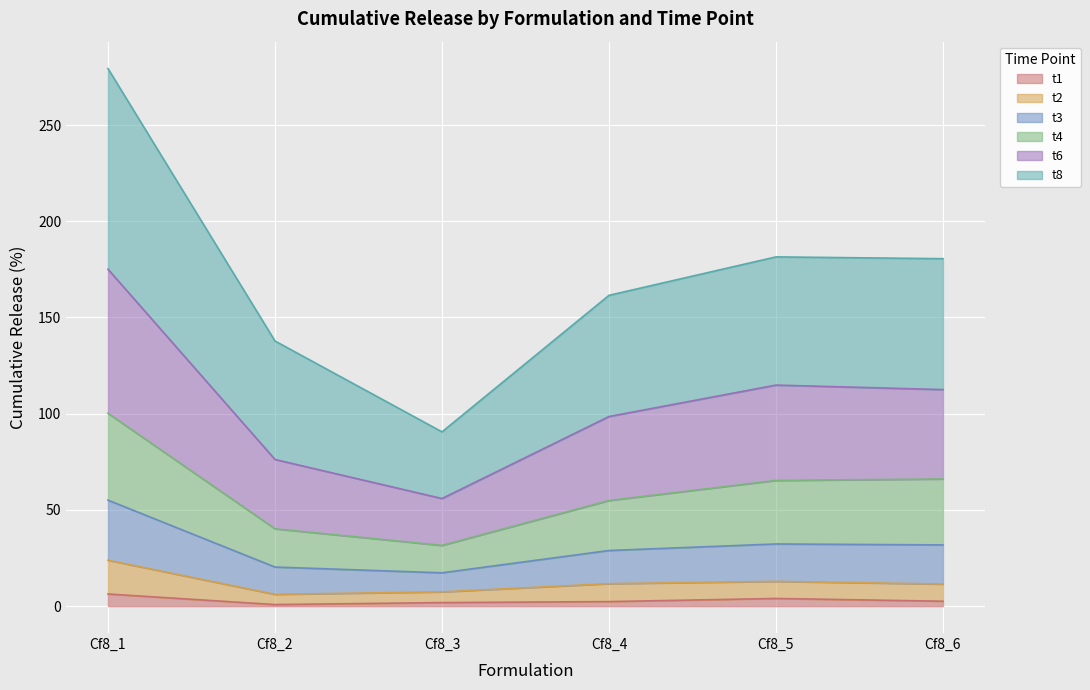

At which category does t1 reach its first local peak?

Cf8_5